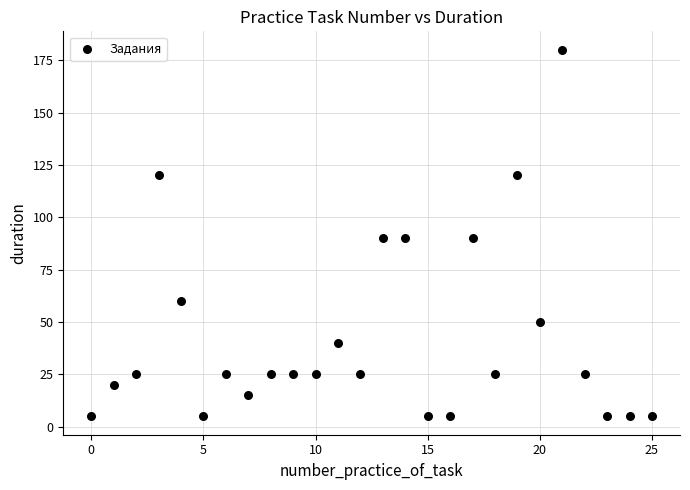

What is the range of Y values (max minus min)?

175